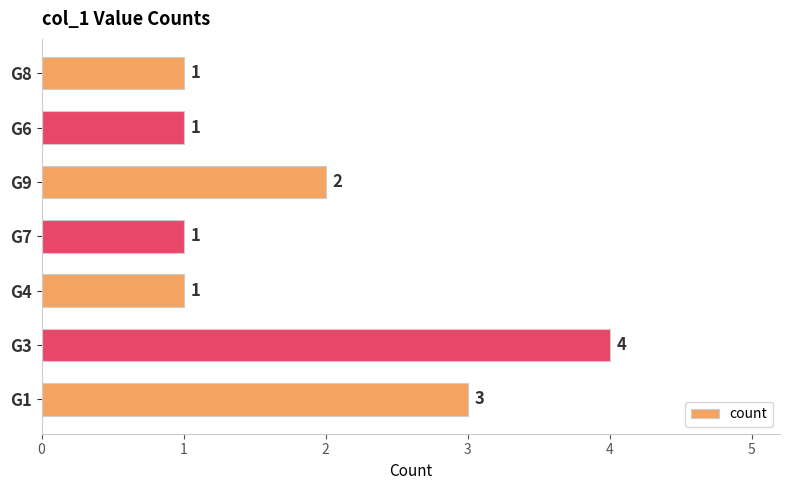

How many bars are there in total?

7